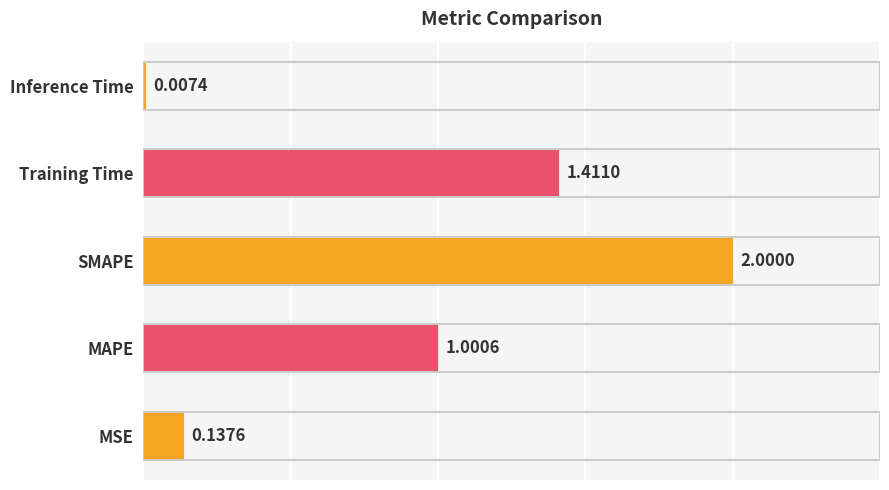

Where is the data nearest to the value 1?

MAPE